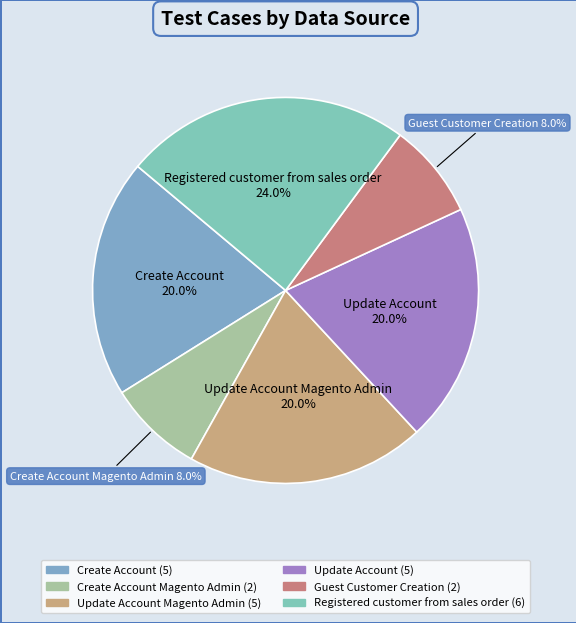

What is the largest slice in the pie chart?

Registered customer from sales order